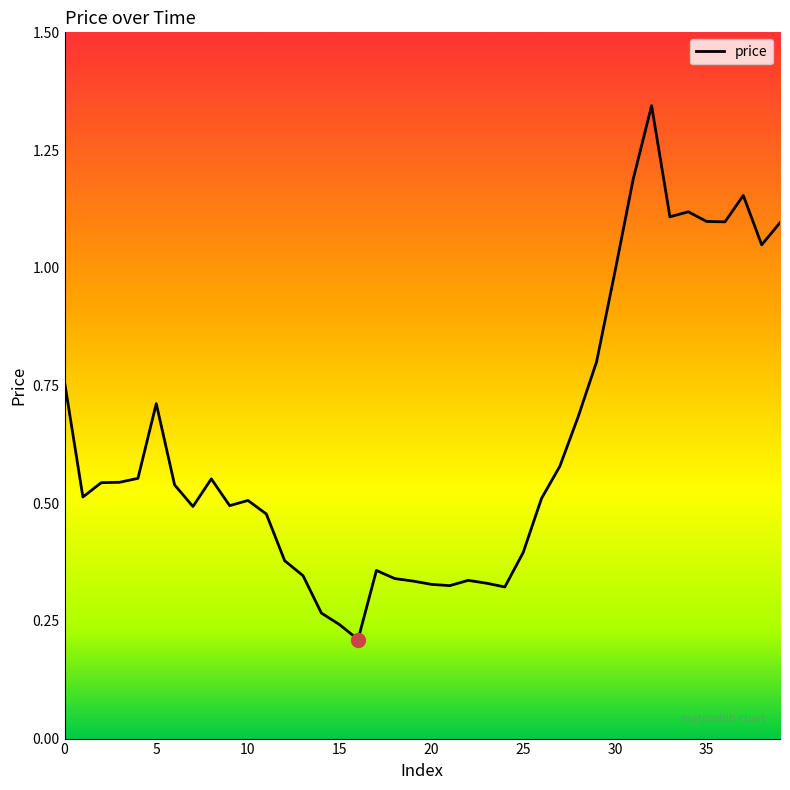

How many categories are shown in the chart?

40